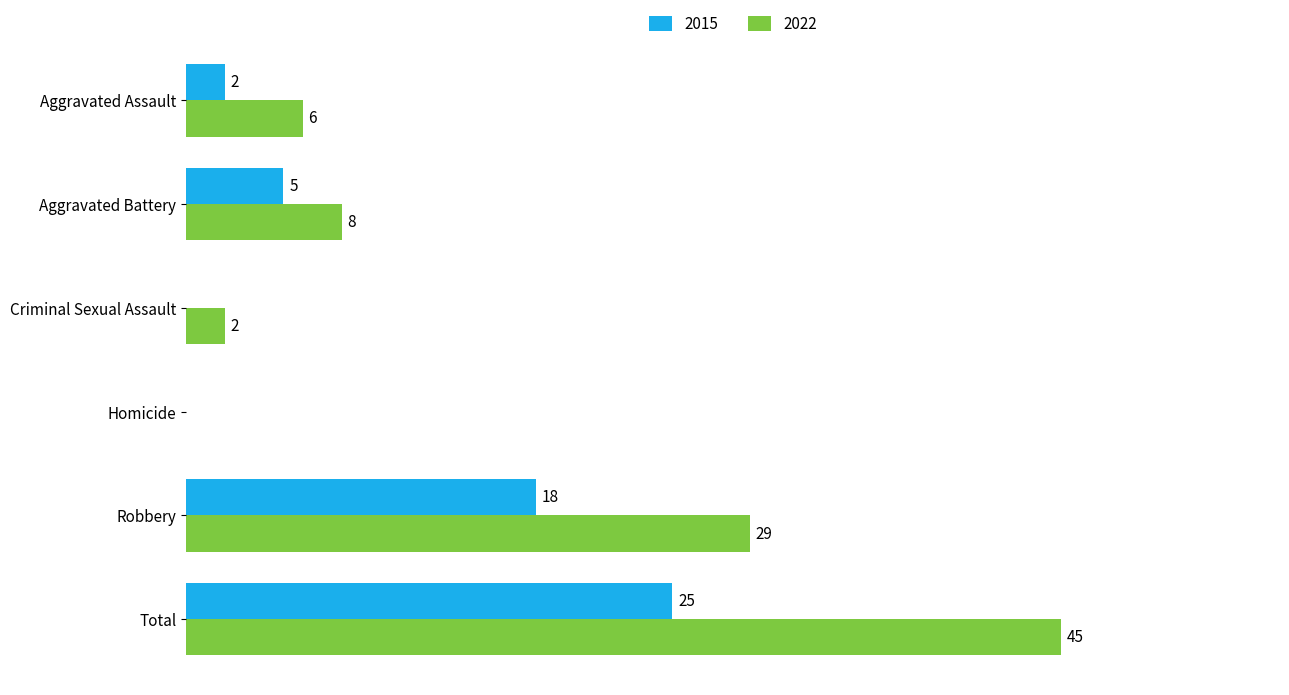

At which label does 2022 reach its peak?

Total